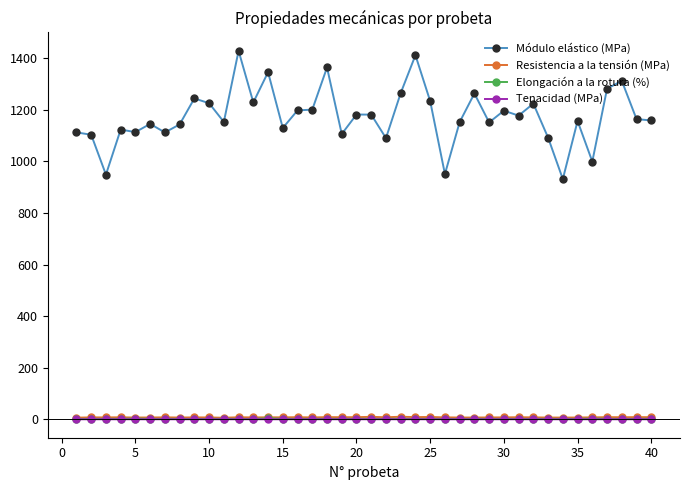

What is the highest value of the Resistencia a la tensión (MPa) series?

9.9